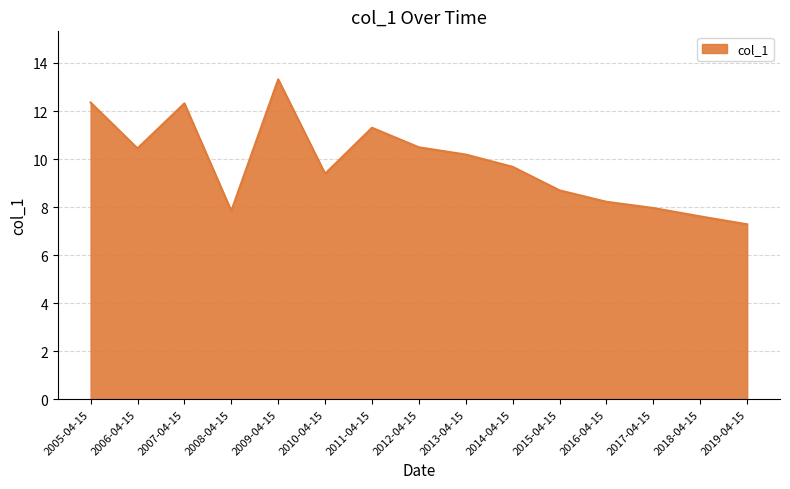

What position from the left is 2017-04-15?

13